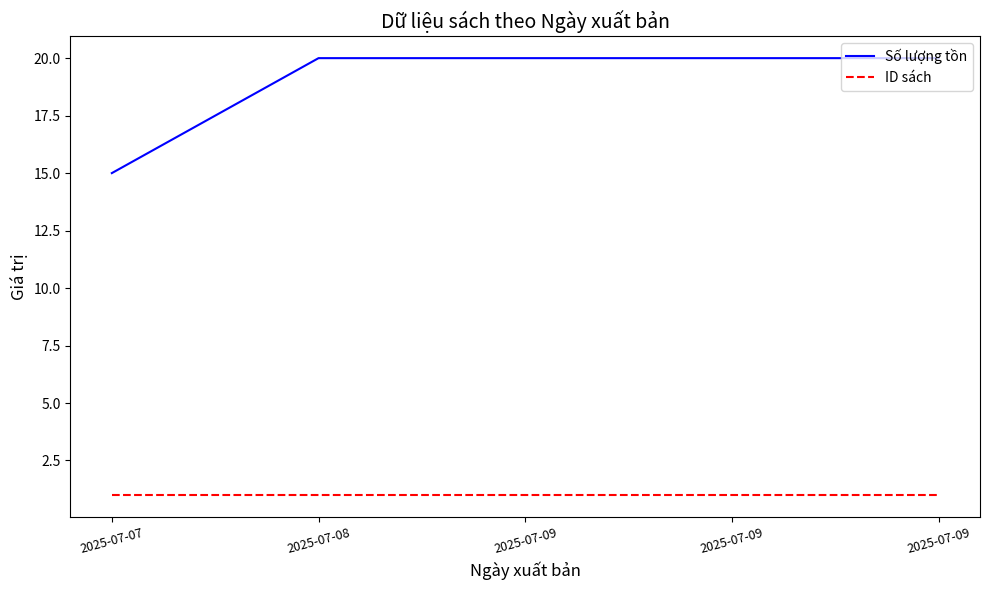

What is the total value across all series at 2025-07-09?

21